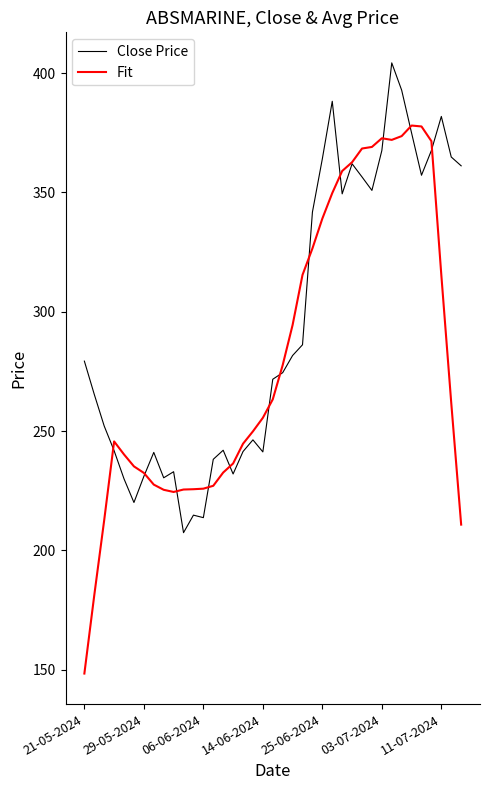

Which series ends up on top after the final intersection of Fit and Close Price?

Close Price